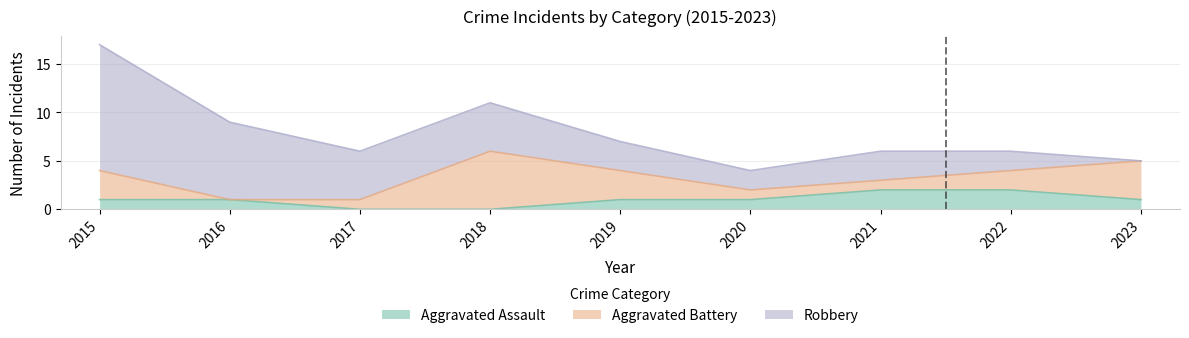

True or false: Aggravated Assault and Robbery cross at least once.

False